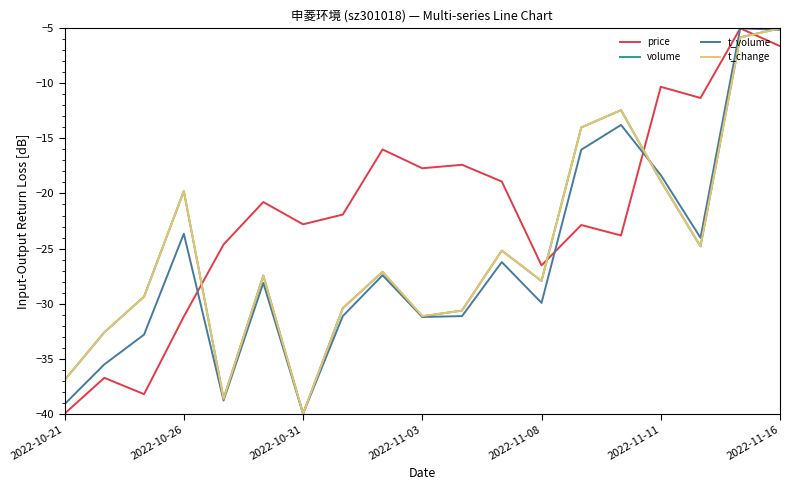

Is this an area chart (filled region under the line)?

No